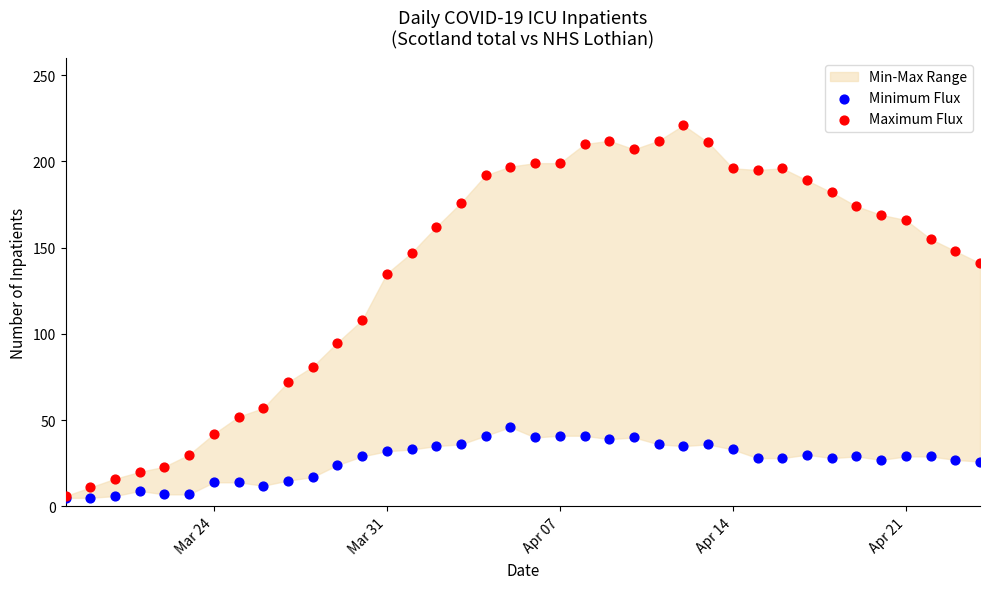

Across all series, what Y value is closest to 113?

108